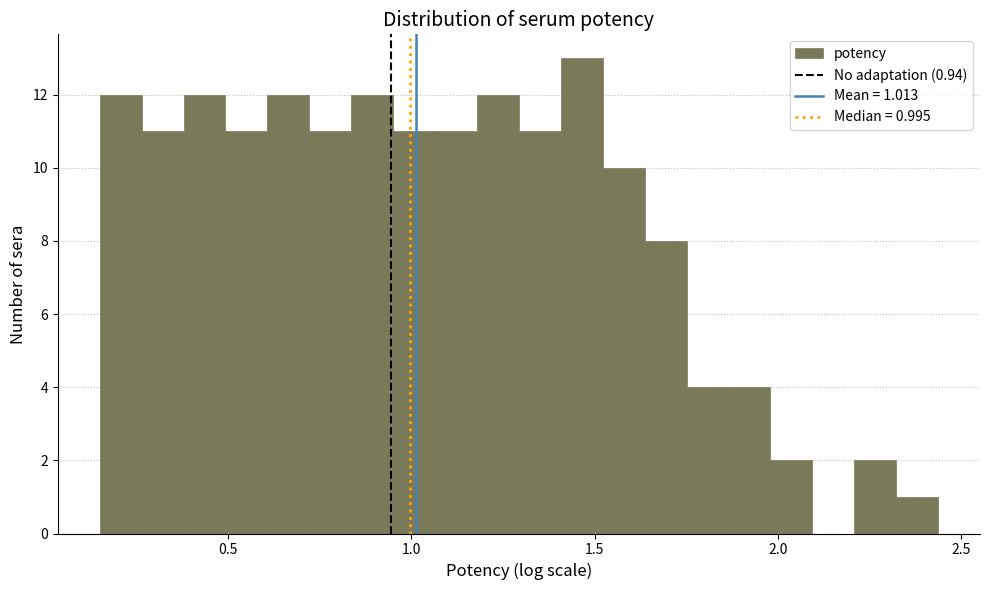

Around what value on the x-axis is the tallest bar? Give the approximate position of its centre, as read against the axis.

1.45